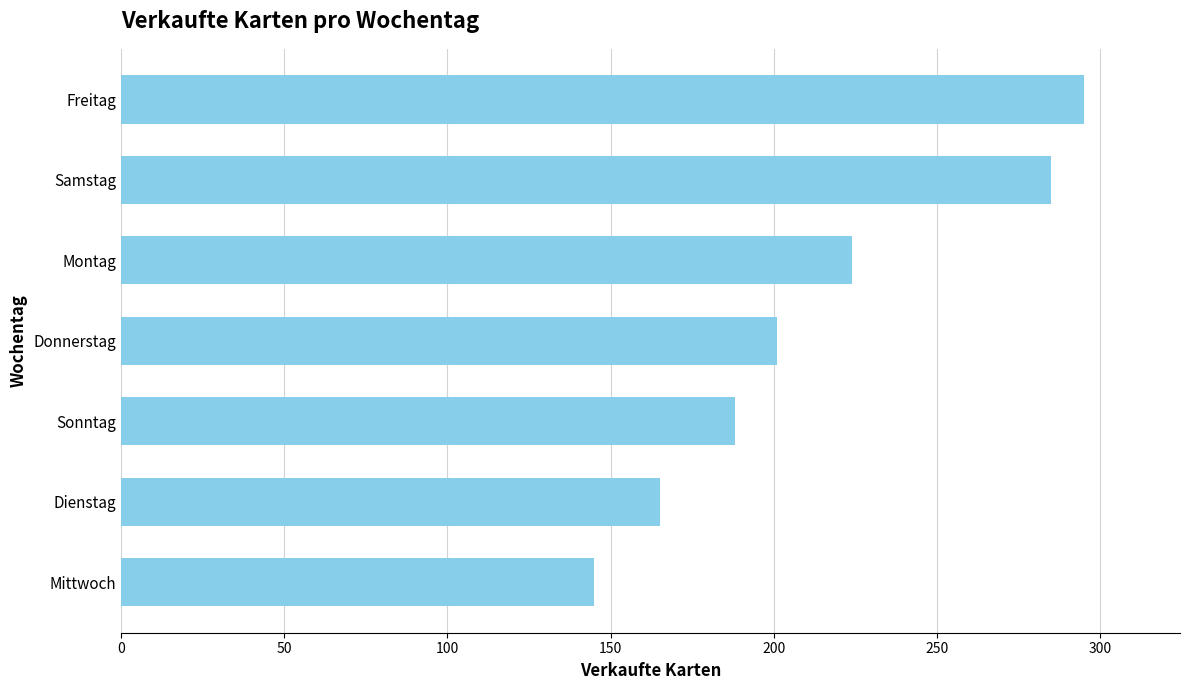

What is the ratio of the value at Freitag to the value at Montag?

1.3